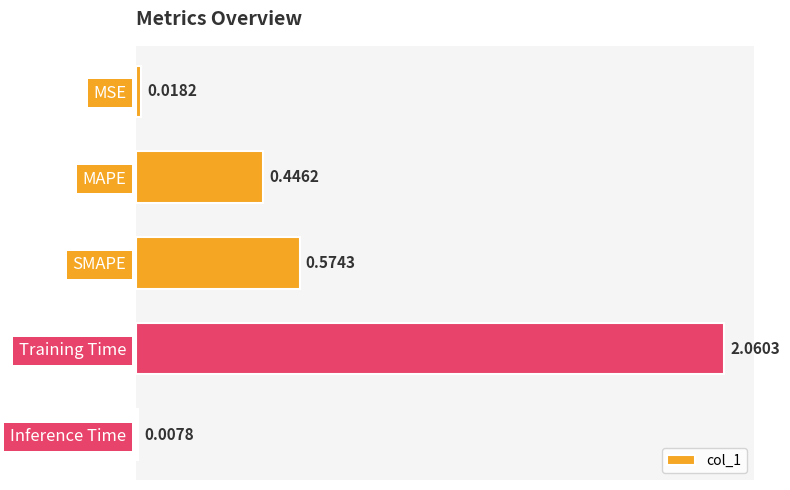

Which label corresponds to the largest value in the chart?

Training Time